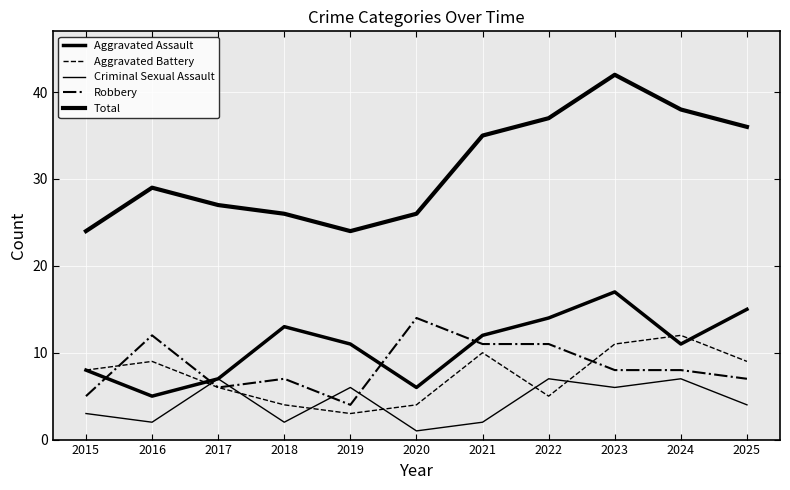

What is the minimum value shown in the chart?

1